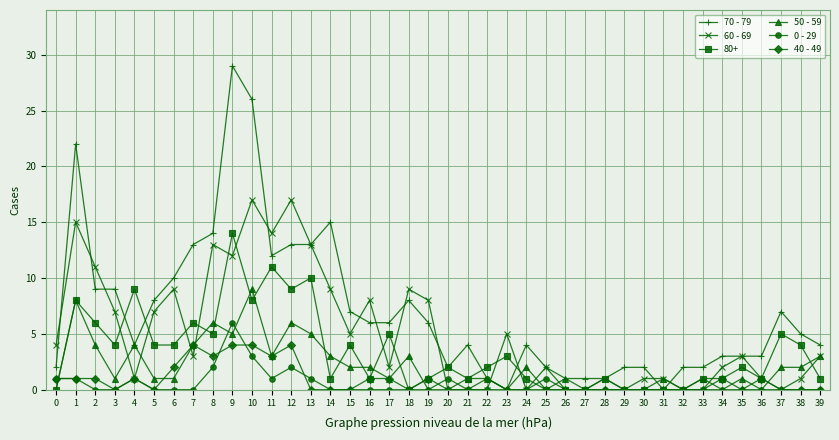

How many categories are shown in the chart?

40